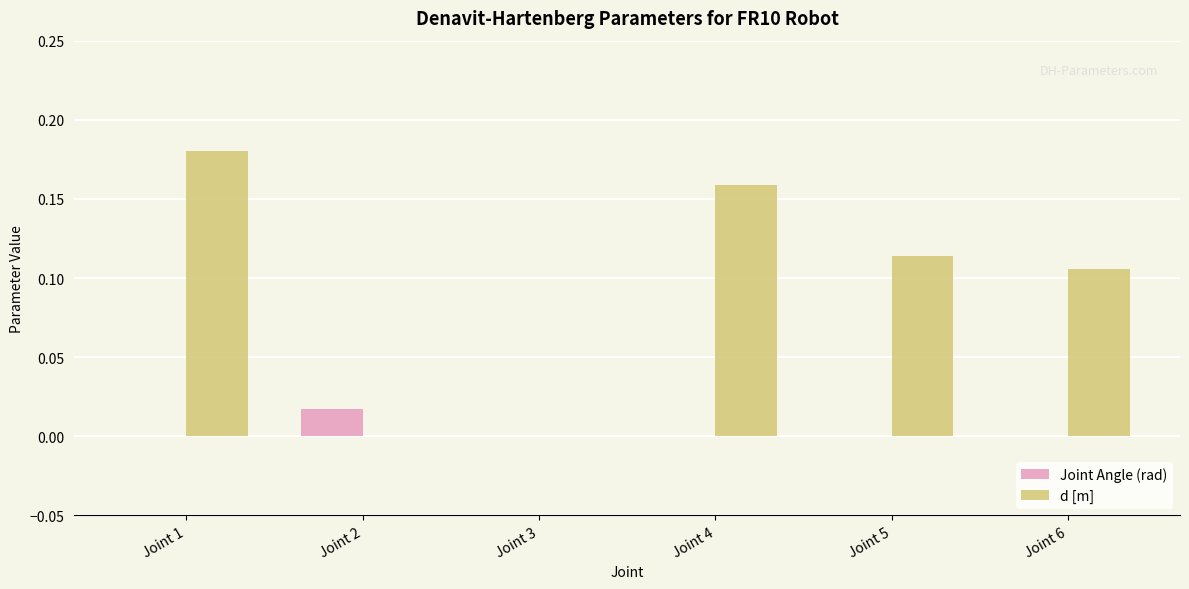

The Joint Angle (rad) series shows 0.0 at Joint 3. True or false?

True